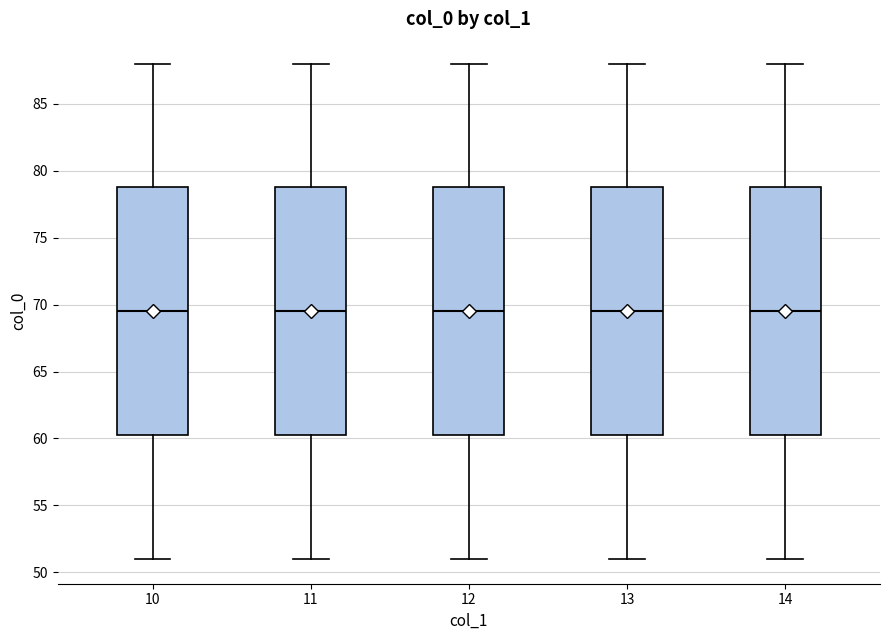

Reading left to right, read every box against the y-axis: the position of its median line, the range the box covers, and the ends of its whiskers. The values are not printed on the chart, so give them approximately, as read against the axis.

10: median 69.5, box 60.5 to 79.0, whiskers 51.0 to 88.0
11: median 69.5, box 60.5 to 79.0, whiskers 51.0 to 88.0
12: median 69.5, box 60.5 to 79.0, whiskers 51.0 to 88.0
13: median 69.5, box 60.5 to 79.0, whiskers 51.0 to 88.0
14: median 69.5, box 60.5 to 79.0, whiskers 51.0 to 88.0